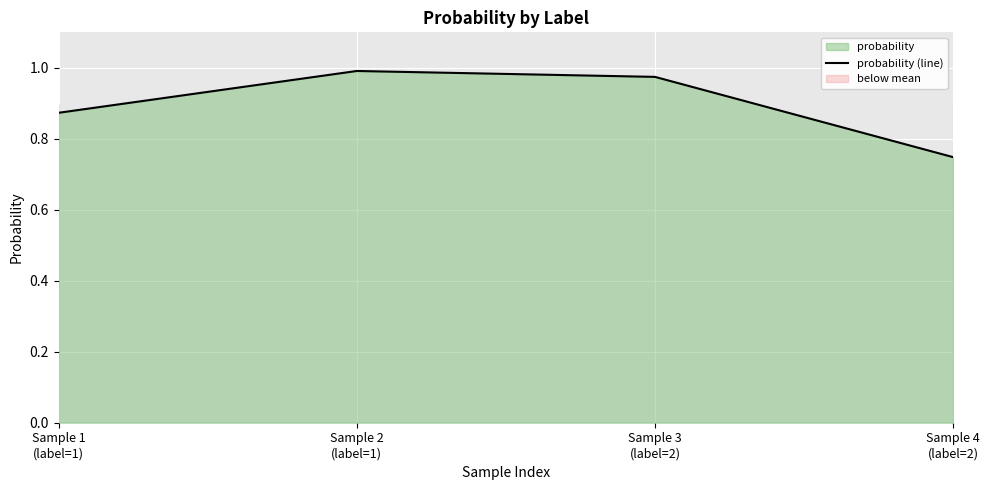

Read the value at Sample 2
(label=1).

1.0